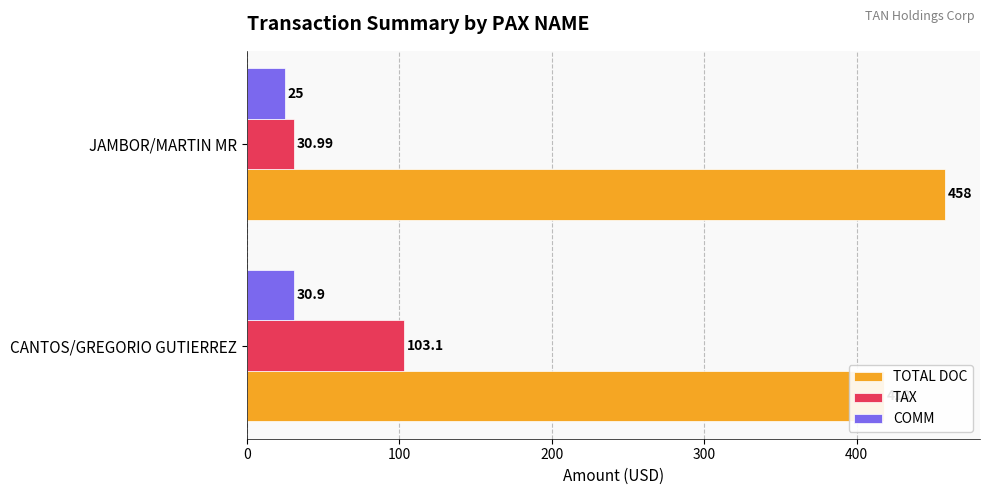

Rank the series by their maximum value, from highest to lowest.

TOTAL DOC, TAX, COMM